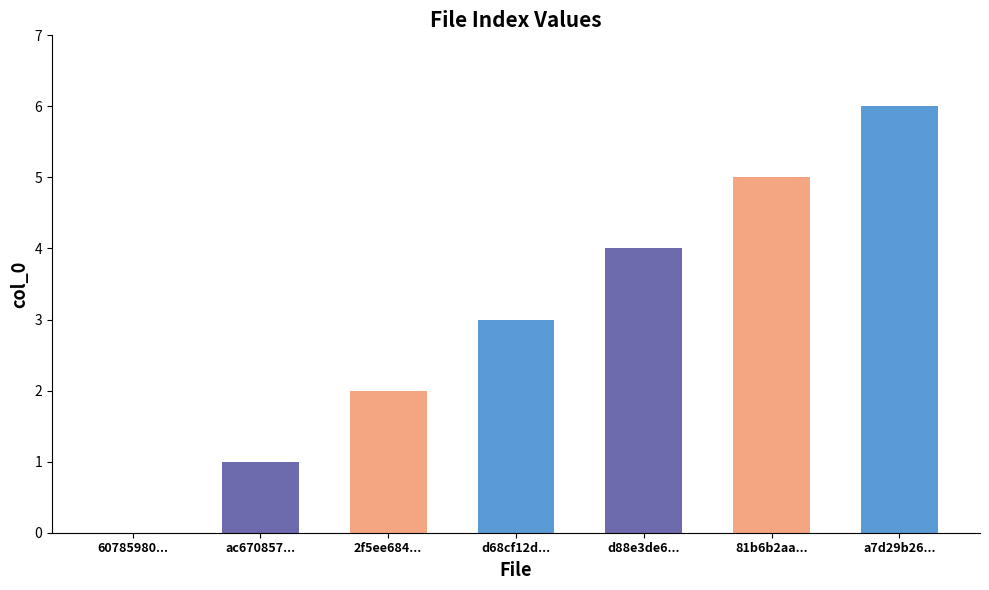

Approximately how many times larger is the value at ac670857... compared to d68cf12d...?

0.3